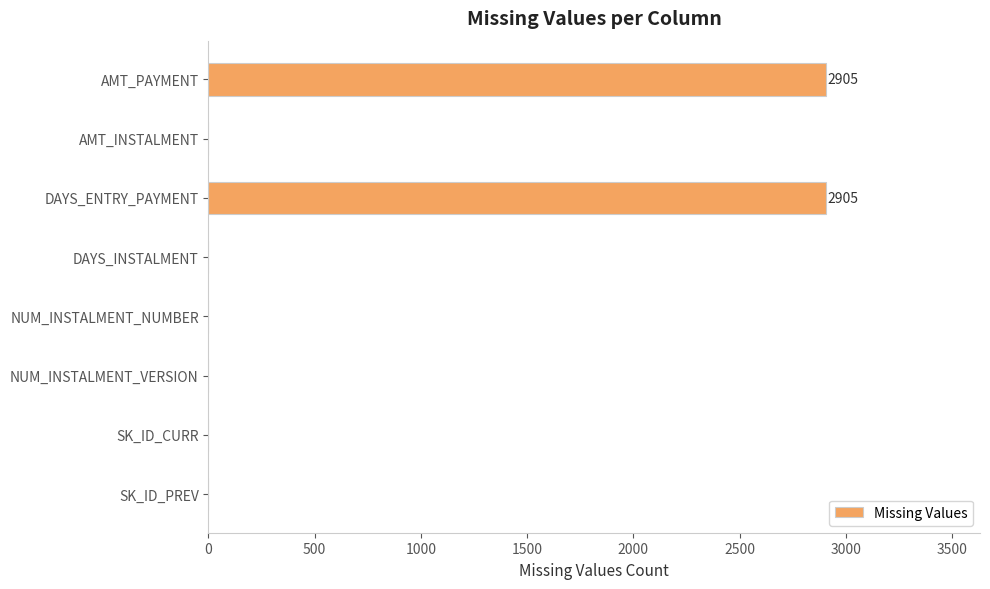

How many series are shown in this chart?

1